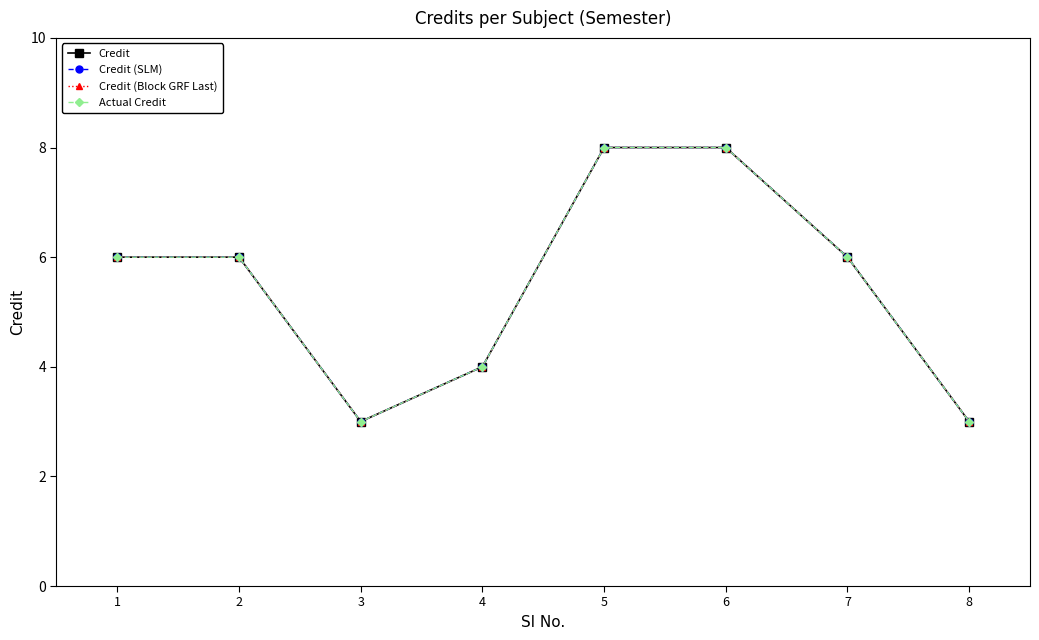

True or false: Credit and Actual Credit intersect in this chart.

False